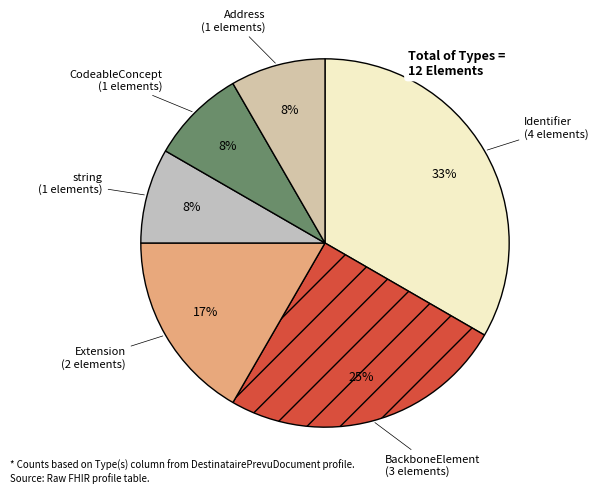

Which category has the biggest portion of the pie?

Identifier